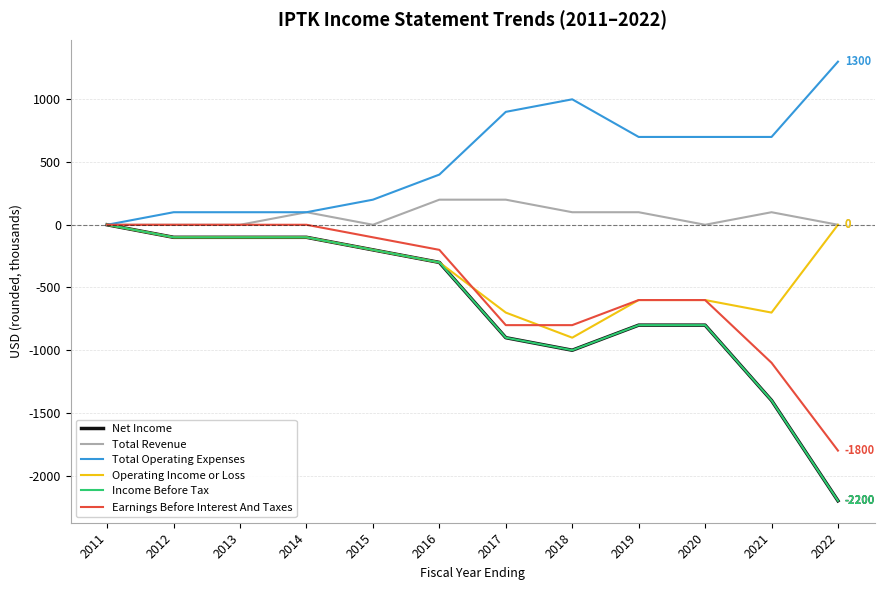

Is this an area chart (filled region under the line)?

No